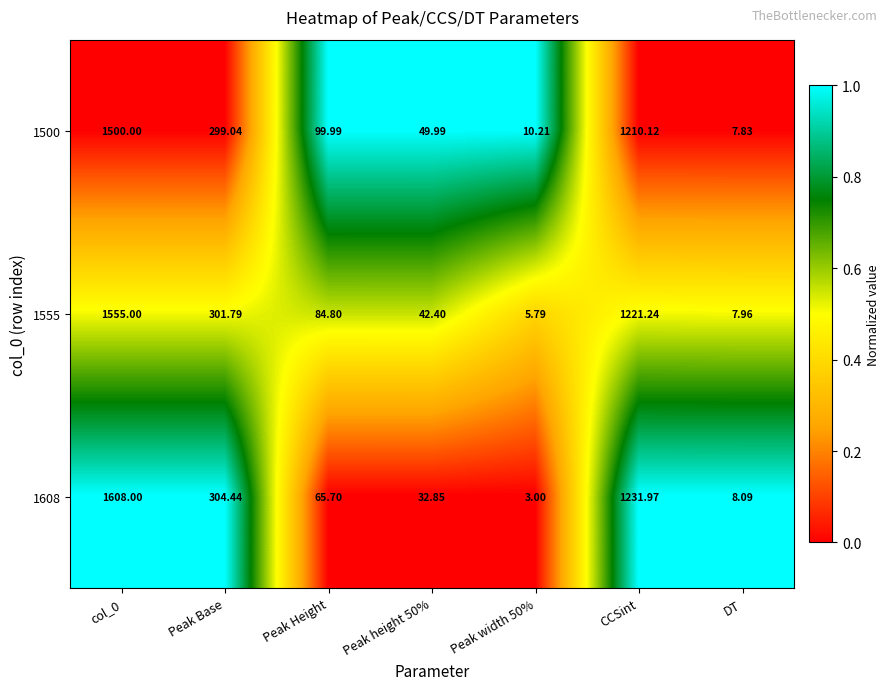

Is the value of 1555 at col_0 greater than the value of 1608 at col_0?

No